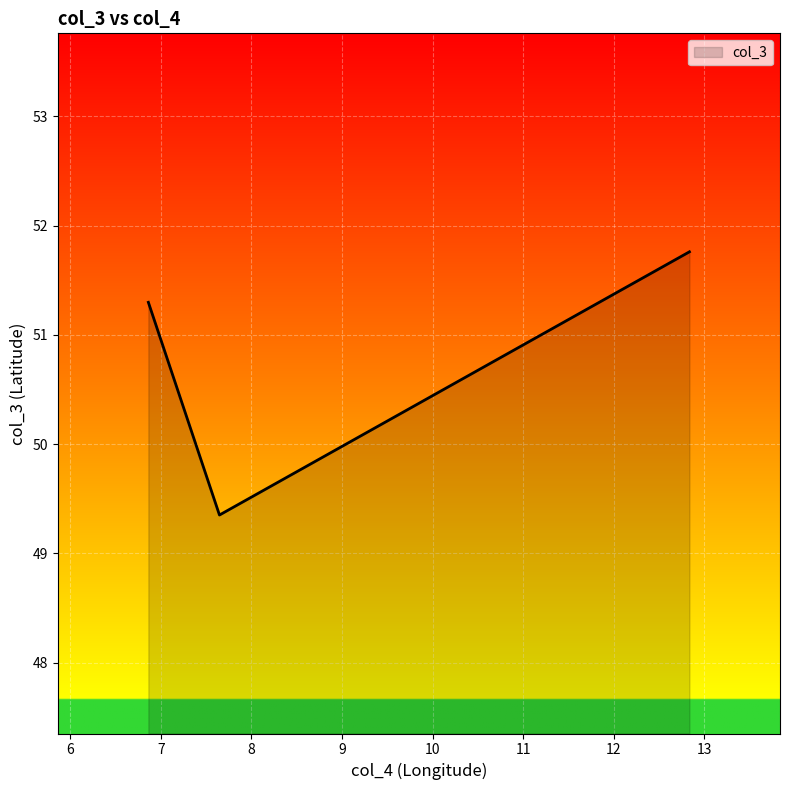

What is the sum of all values?

152.4